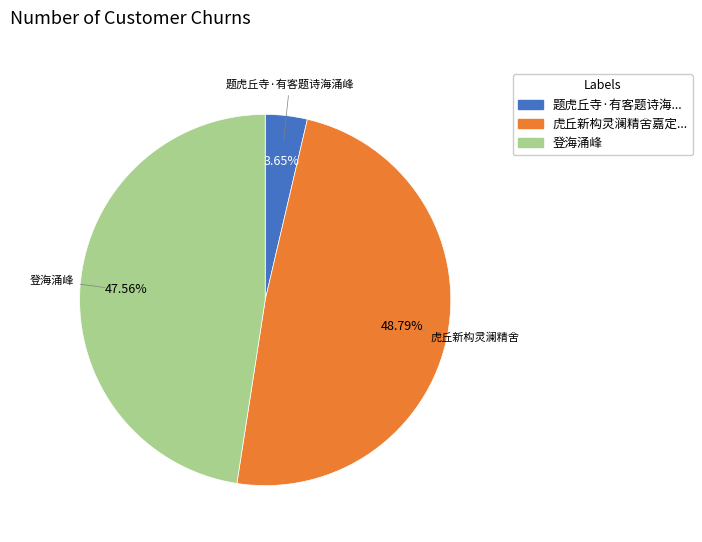

Count the number of slices in the pie.

3